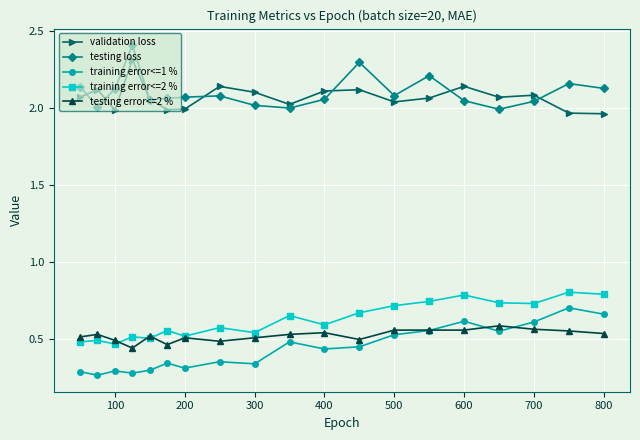

True or false: training error<=1 % and testing loss cross at least once.

False